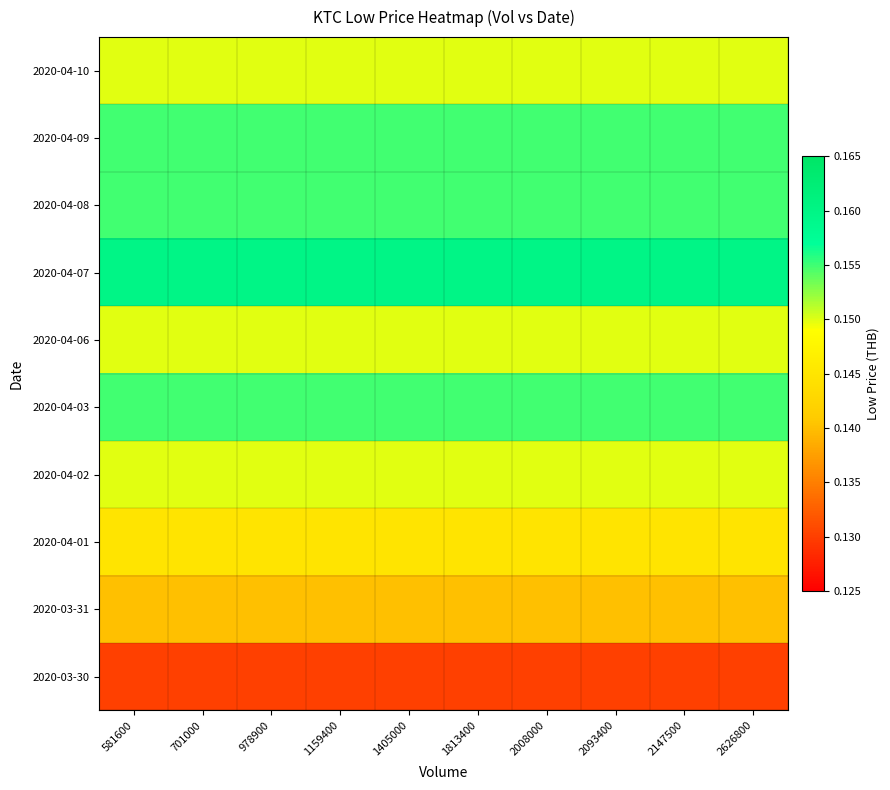

What is the total value across all series at 978900?

1.5